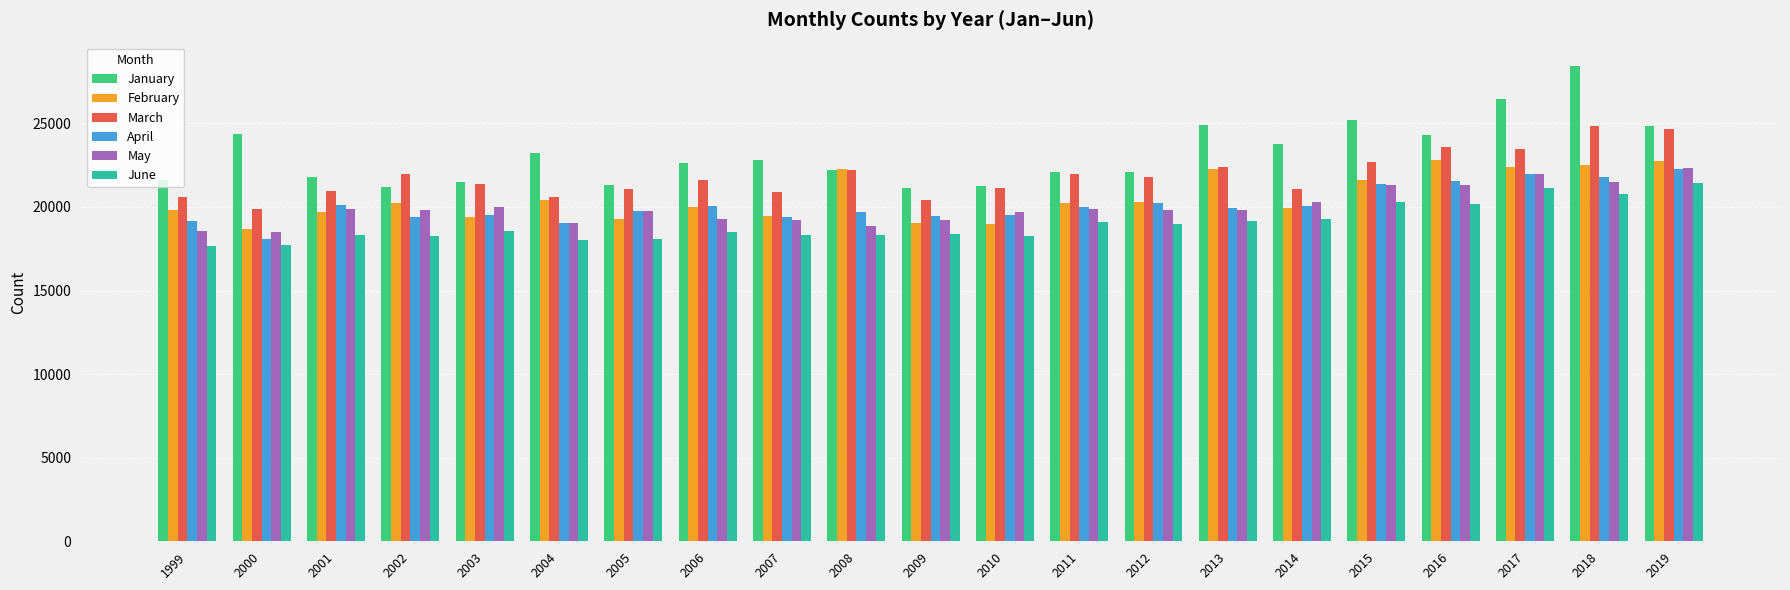

What is the total value across all series at 2018?

139860